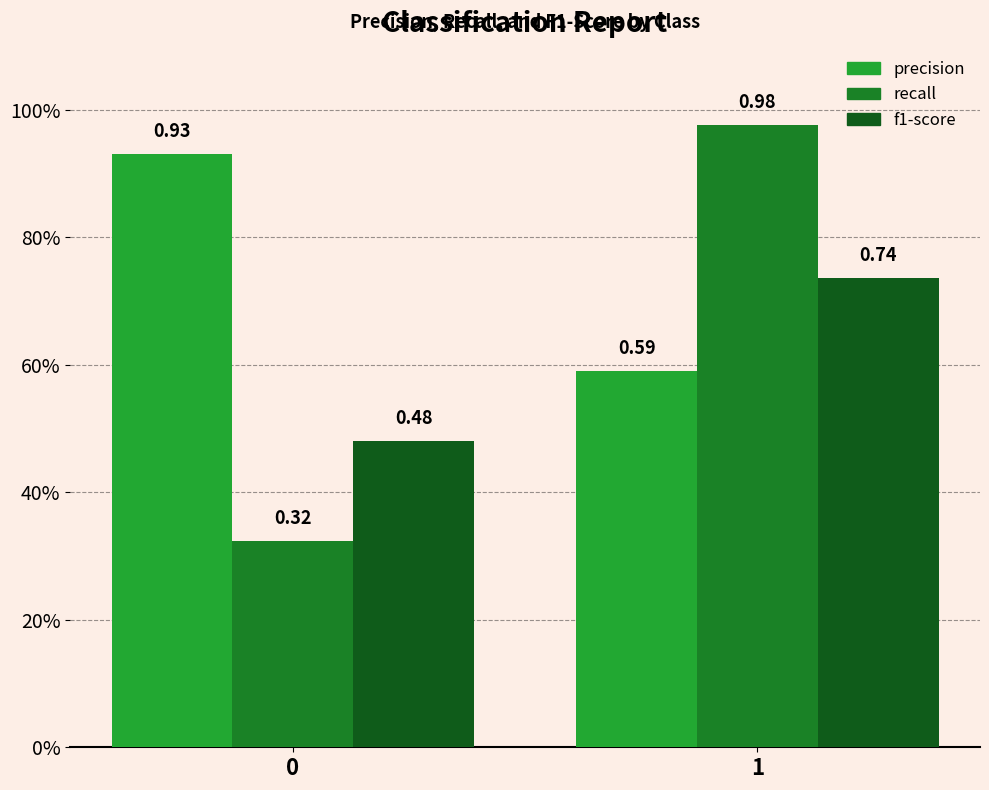

What is the smallest value displayed?

0.3